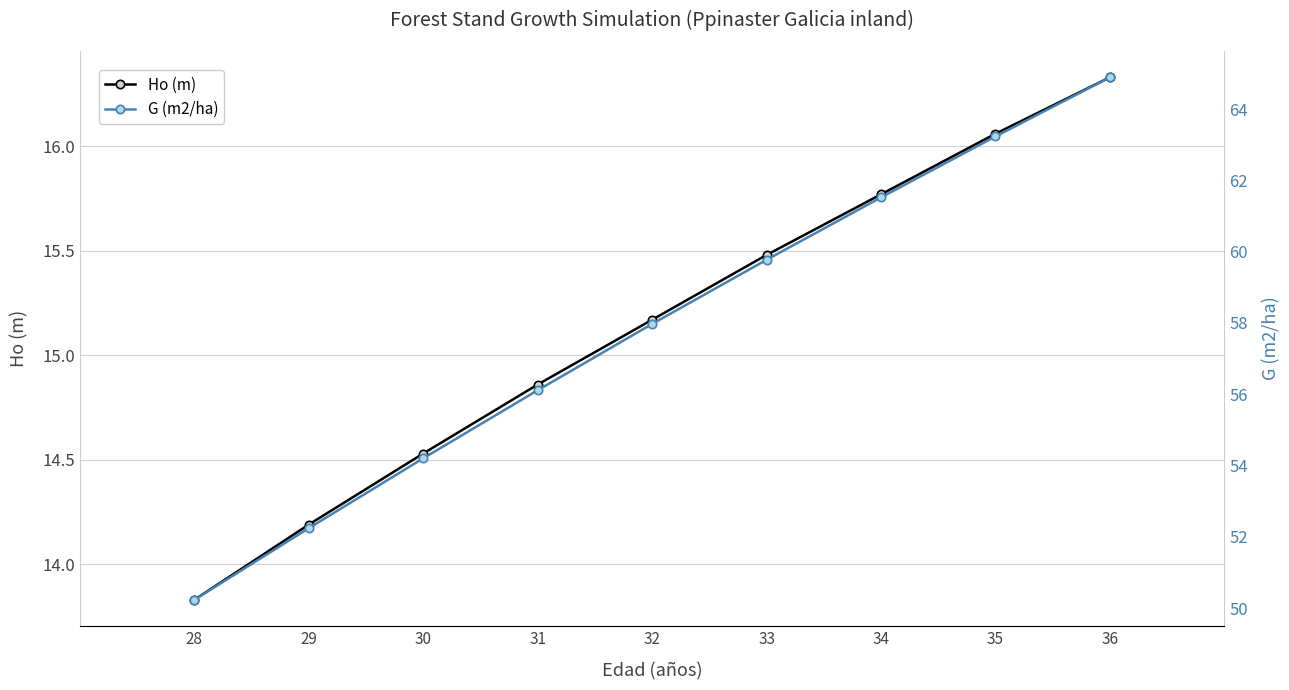

What is the minimum value for G (m2/ha)?

50.2